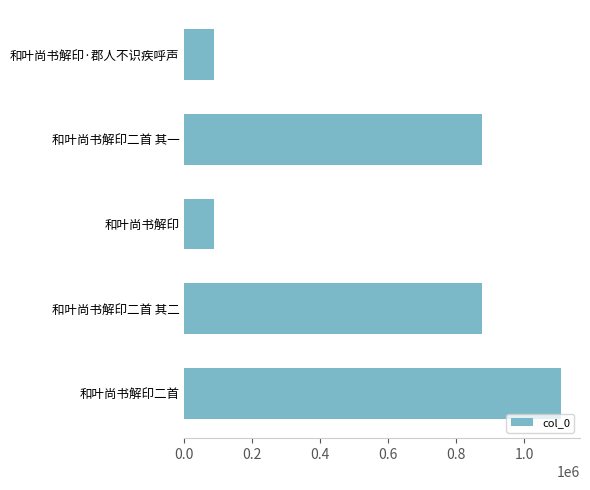

What is the change in value from 和叶尚书解印二首 其二 to 和叶尚书解印?

-789117